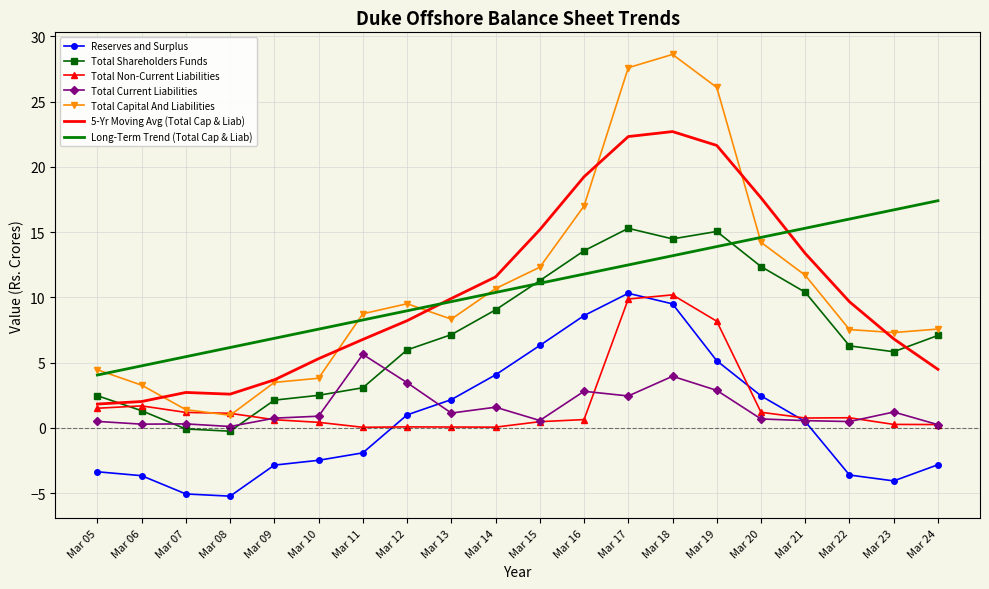

What is the sum of the Total Non-Current Liabilities values at Mar 21 and Mar 18?

10.9